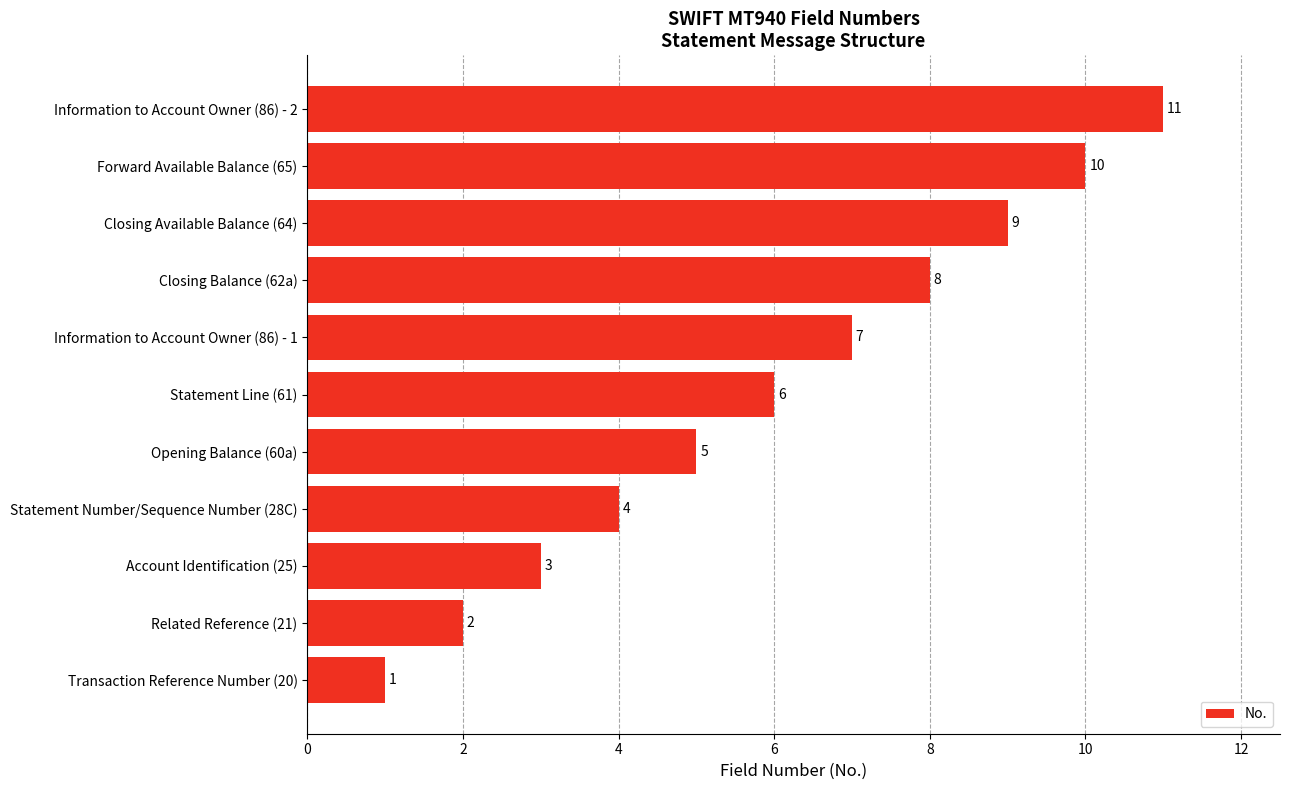

Rank the categories by value from highest to lowest.

Information to Account Owner (86) - 2, Forward Available Balance (65), Closing Available Balance (64), Closing Balance (62a), Information to Account Owner (86) - 1, Statement Line (61), Opening Balance (60a), Statement Number/Sequence Number (28C), Account Identification (25), Related Reference (21), Transaction Reference Number (20)